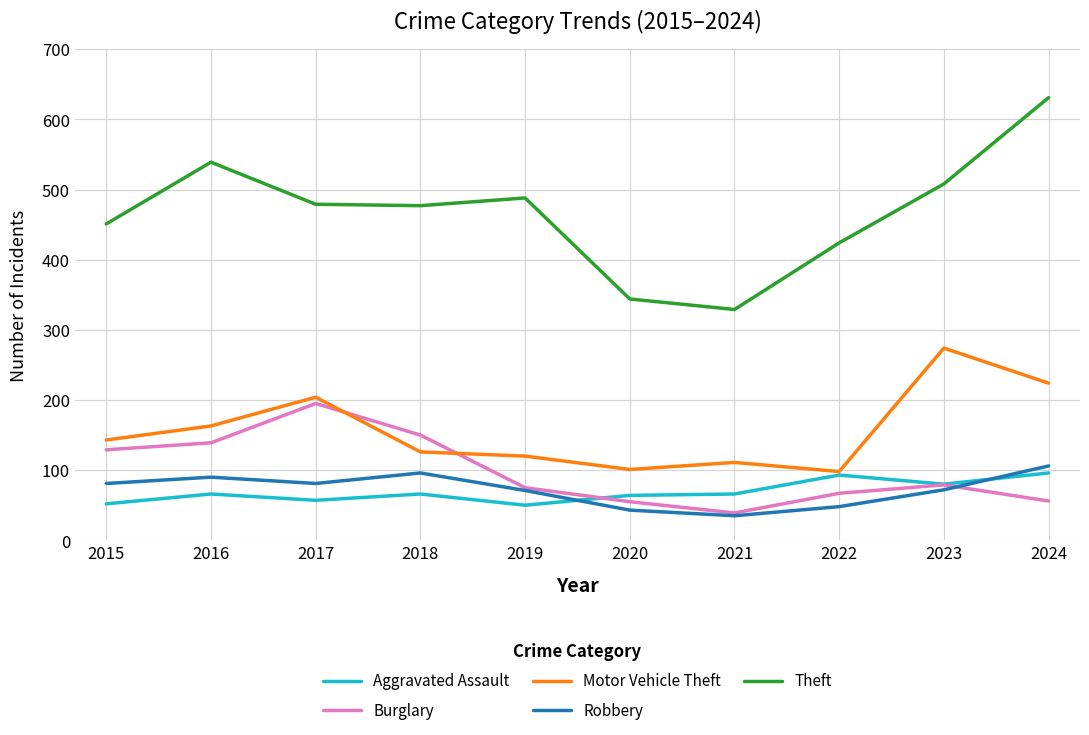

True or false: Burglary and Theft cross at least once.

False